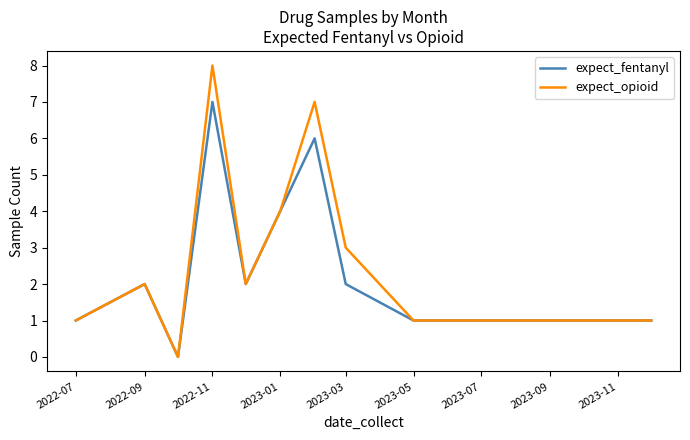

List the series in order of their peak value, highest first.

expect_opioid, expect_fentanyl